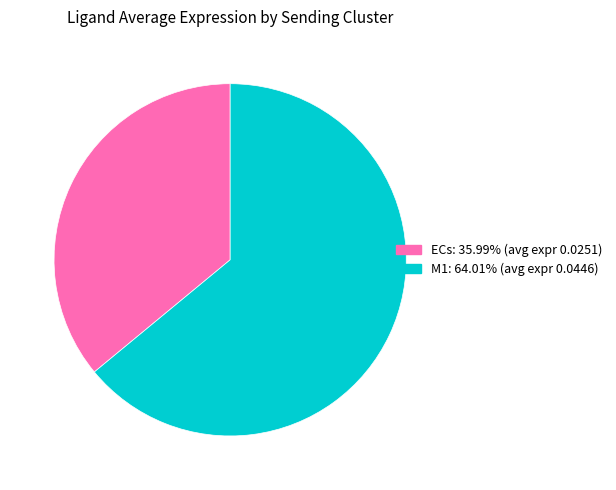

Which slice represents more than half of the pie?

M1